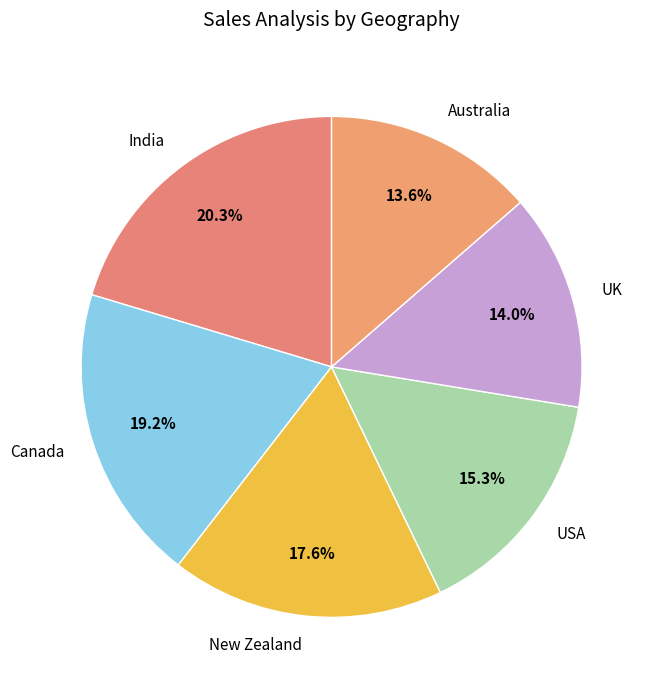

True or false: India accounts for 29% of the total.

False